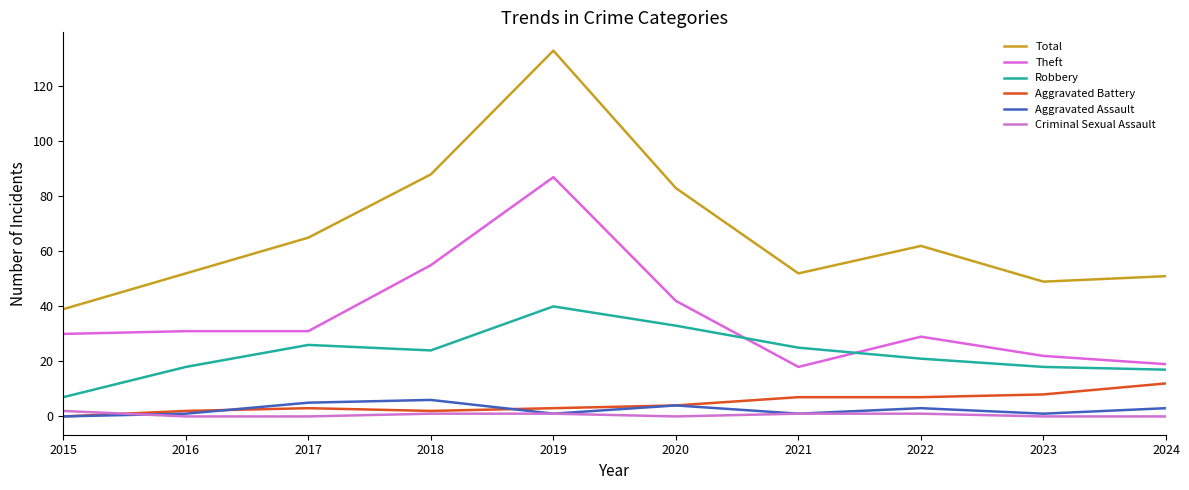

What is the difference between the maximum and minimum values in the Theft series?

69